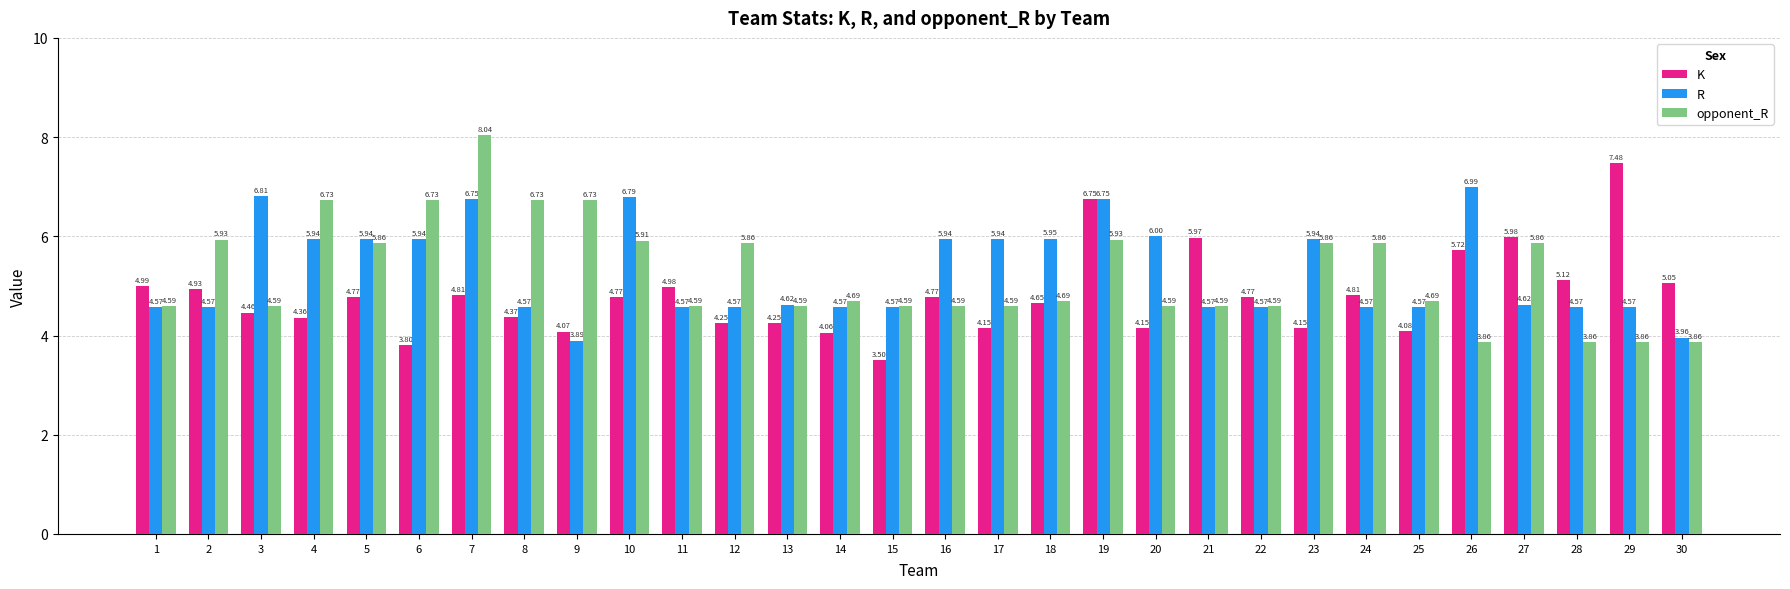

What is the difference between the second highest and minimum values in the R series?

2.9